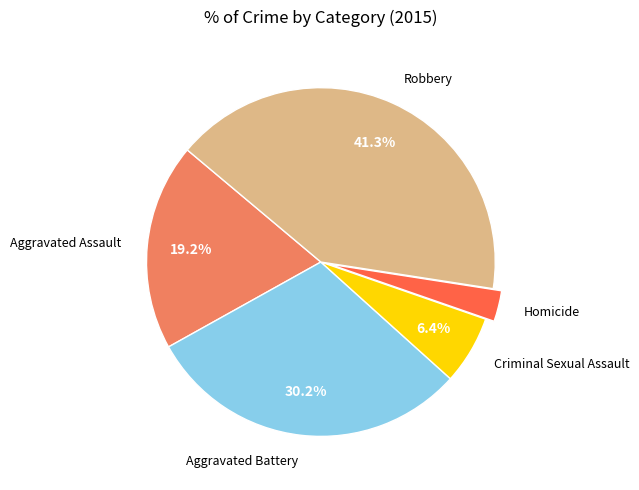

Is the sum of Homicide and Aggravated Assault greater than half?

No